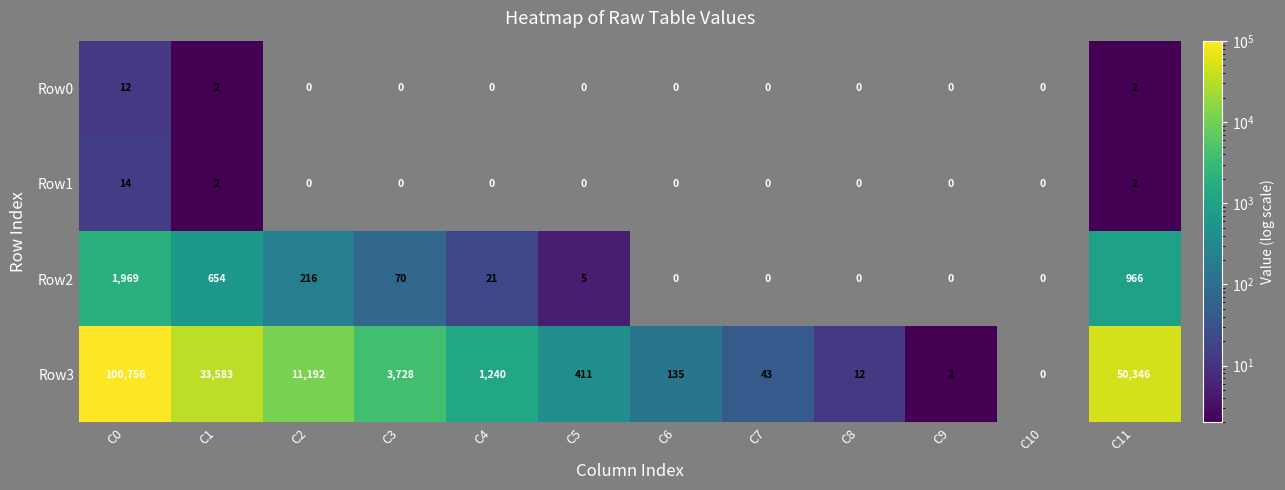

What is the difference between the second highest and second lowest values in the Row0 series?

2